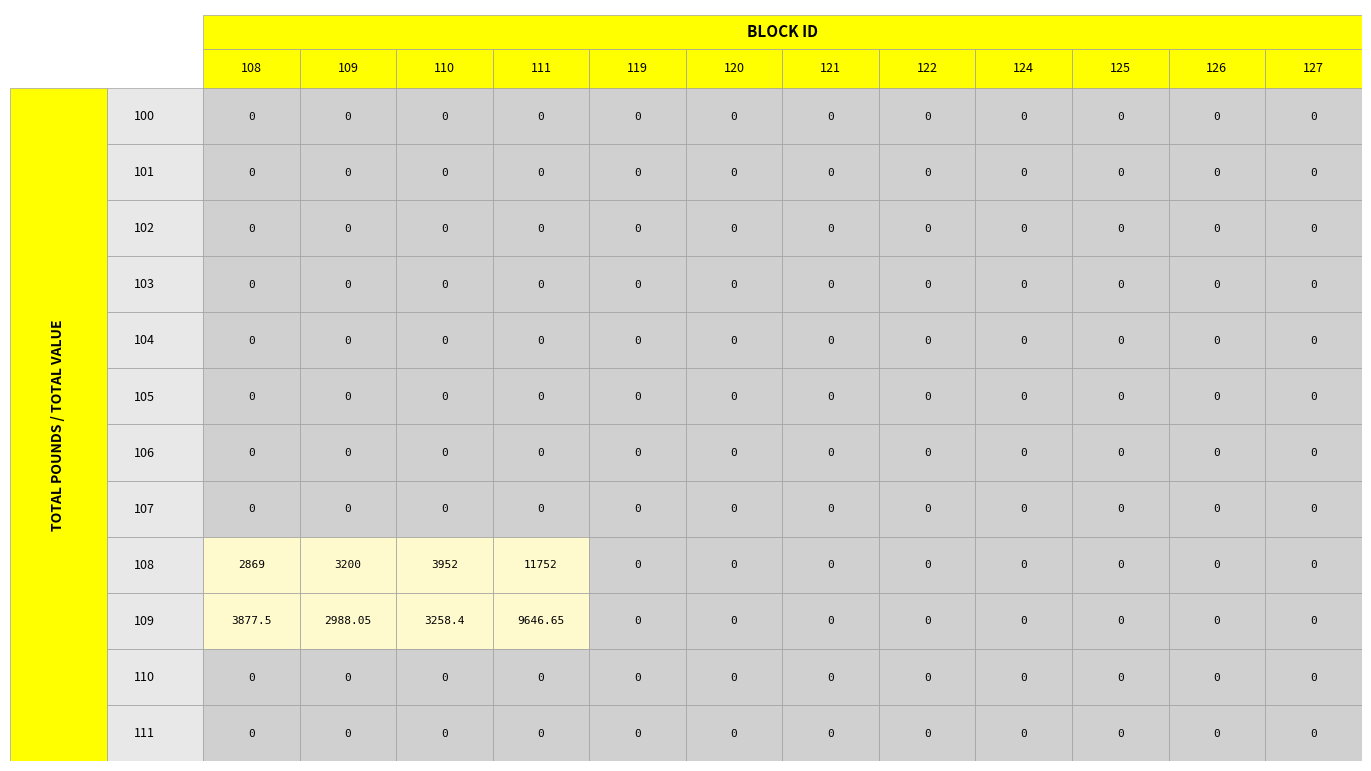

Reading right to left, what are all the values shown in this chart?

100: 0.0	0.0	0.0	0.0	0.0	0.0	0.0	0.0	0.0	0.0	0.0	0.0
101: 0.0	0.0	0.0	0.0	0.0	0.0	0.0	0.0	0.0	0.0	0.0	0.0
102: 0.0	0.0	0.0	0.0	0.0	0.0	0.0	0.0	0.0	0.0	0.0	0.0
103: 0.0	0.0	0.0	0.0	0.0	0.0	0.0	0.0	0.0	0.0	0.0	0.0
104: 0.0	0.0	0.0	0.0	0.0	0.0	0.0	0.0	0.0	0.0	0.0	0.0
105: 0.0	0.0	0.0	0.0	0.0	0.0	0.0	0.0	0.0	0.0	0.0	0.0
106: 0.0	0.0	0.0	0.0	0.0	0.0	0.0	0.0	0.0	0.0	0.0	0.0
107: 0.0	0.0	0.0	0.0	0.0	0.0	0.0	0.0	0.0	0.0	0.0	0.0
108: 0.0	0.0	0.0	0.0	0.0	0.0	0.0	0.0	11752.0	3952.0	3200.0	2869.0
109: 0.0	0.0	0.0	0.0	0.0	0.0	0.0	0.0	9646.6	3258.4	2988.1	3877.5
110: 0.0	0.0	0.0	0.0	0.0	0.0	0.0	0.0	0.0	0.0	0.0	0.0
111: 0.0	0.0	0.0	0.0	0.0	0.0	0.0	0.0	0.0	0.0	0.0	0.0